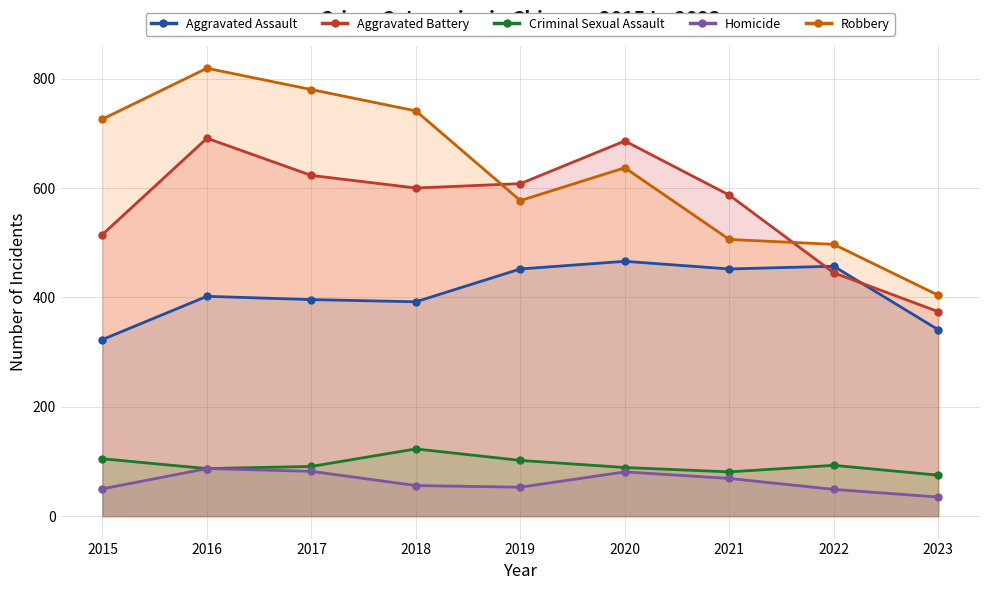

Does the chart display data point markers on the line(s)?

Yes